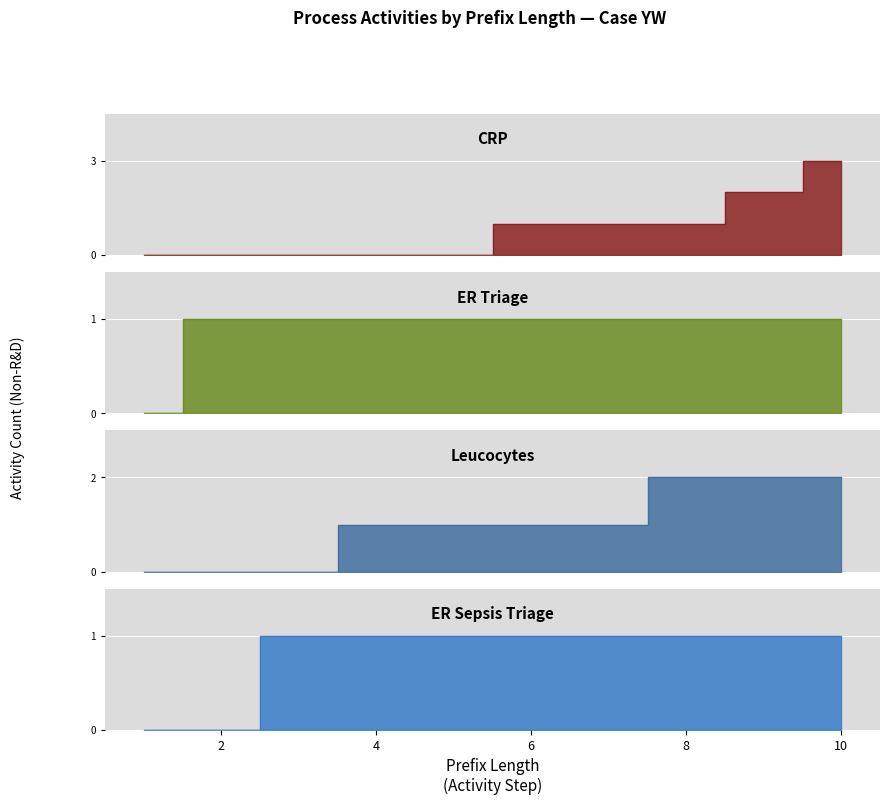

Count the number of data series in this chart.

4